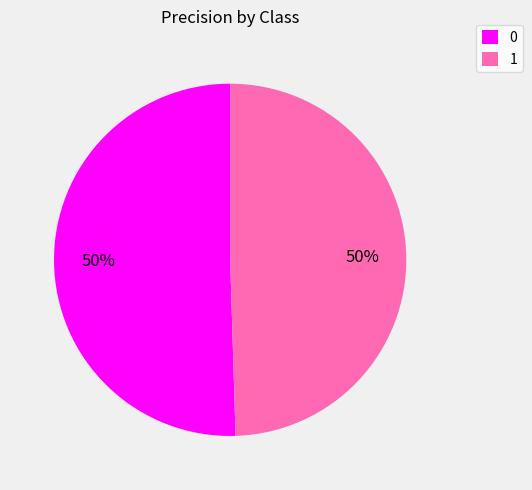

To the nearest percent, what is the average slice percentage?

50%